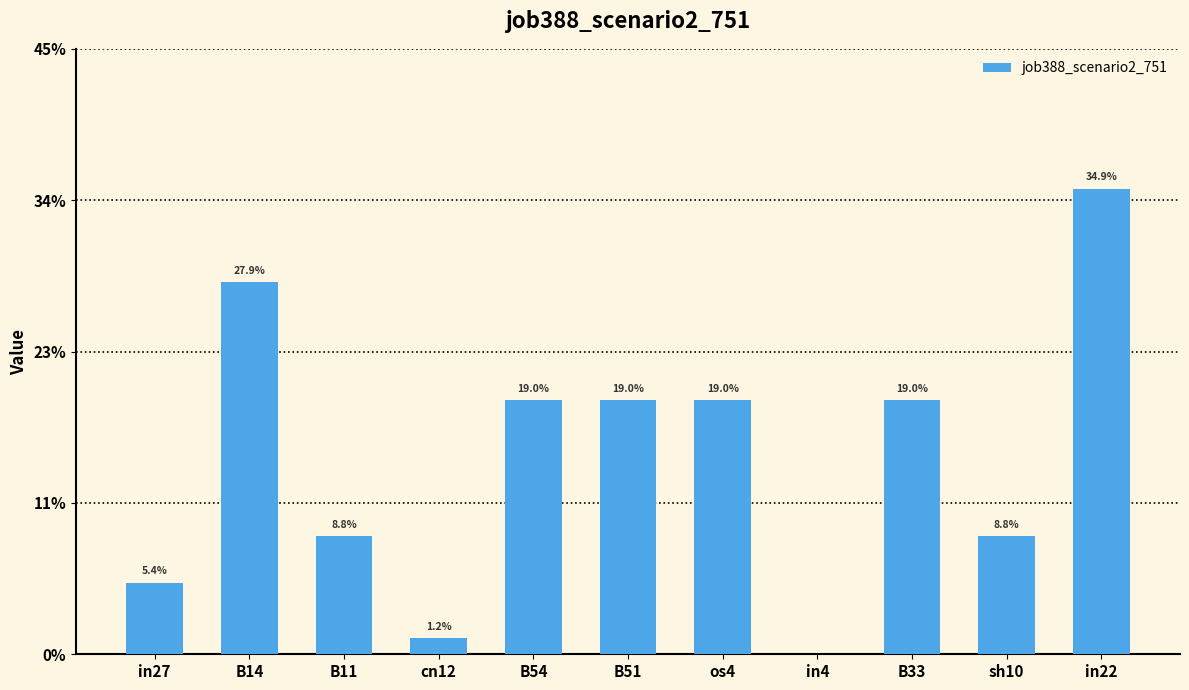

True or false: the data shows 0.2 at os4.

True